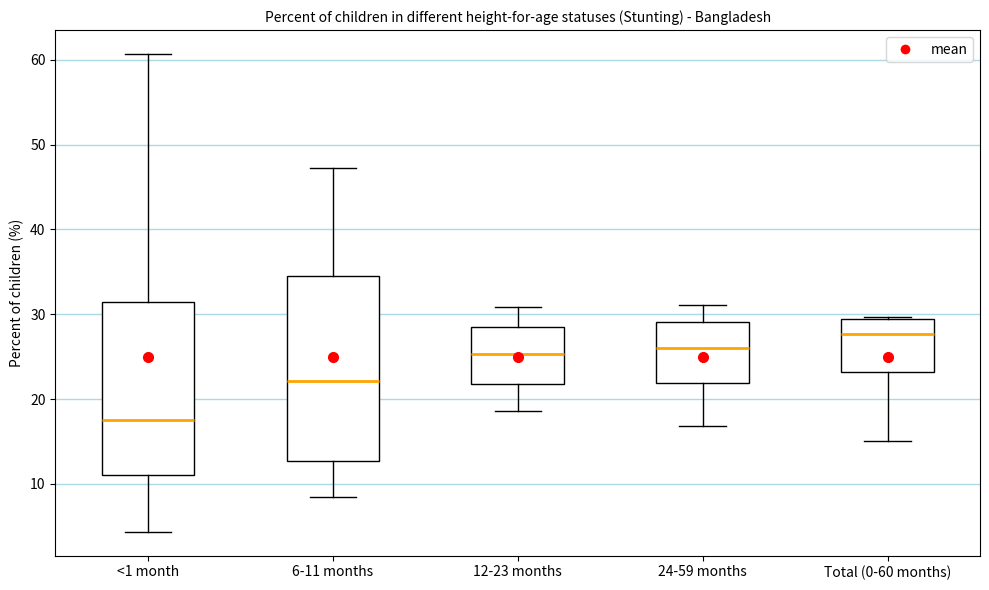

Which box's median line is the highest?

Total (0-60 months)